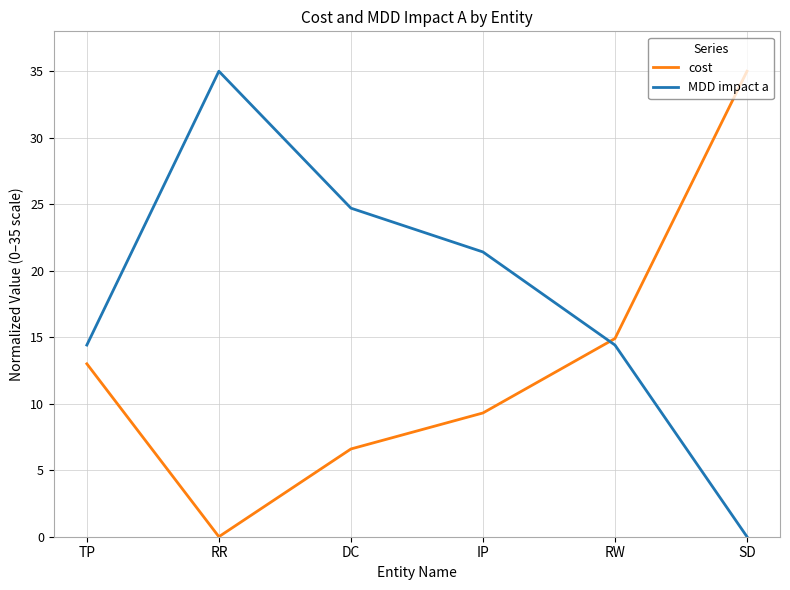

True or false: cost has more than 2 points higher than both neighbors.

False